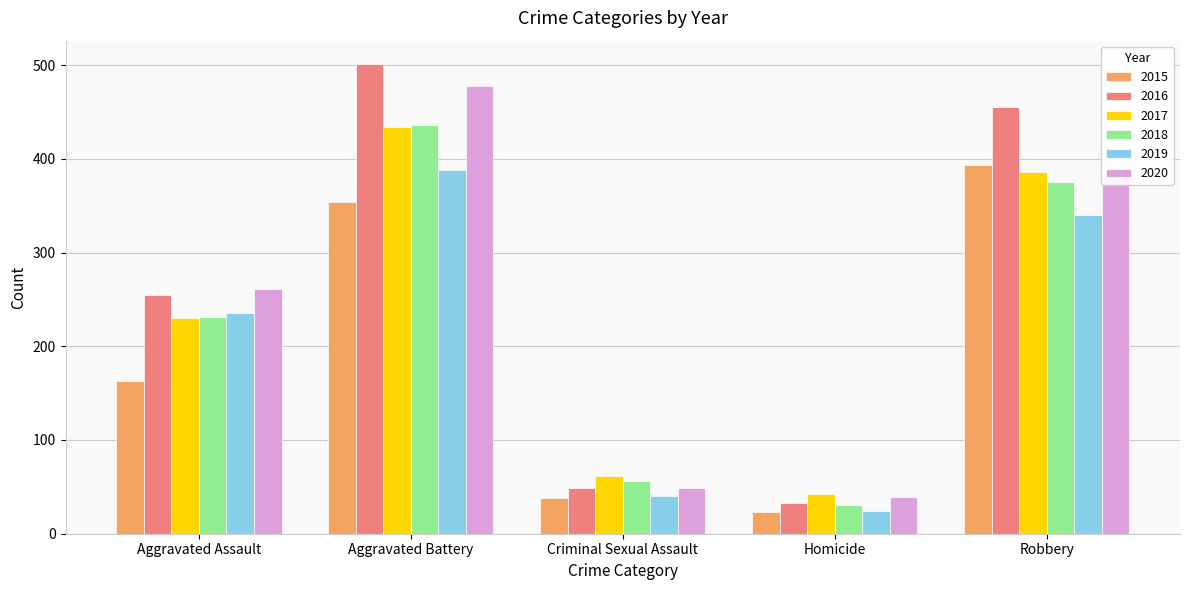

What position from the right is Homicide?

2